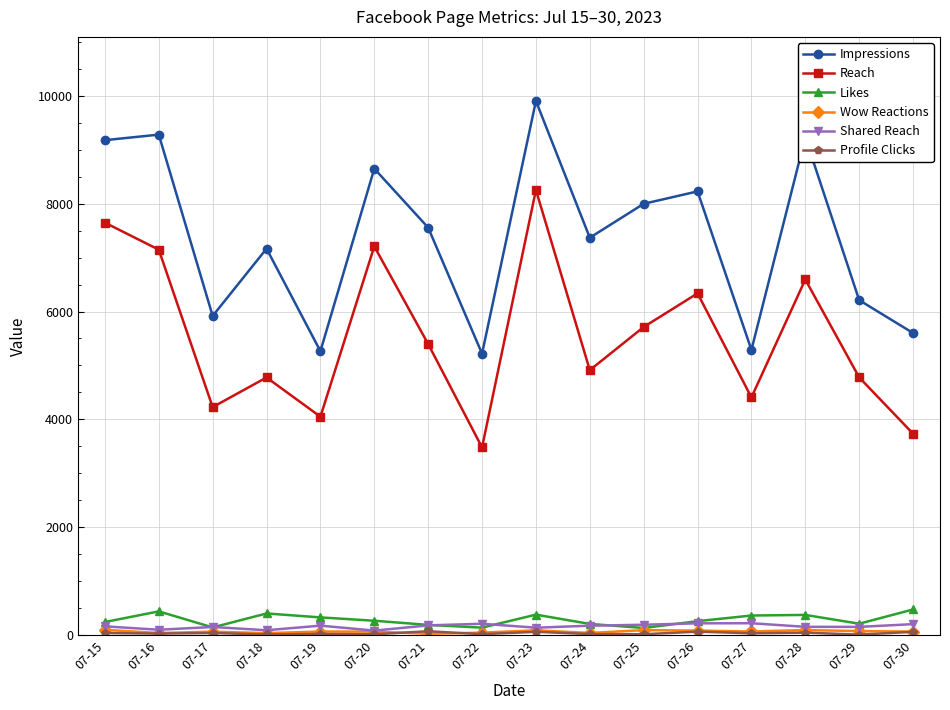

Which series changed the most between 07-15 and 07-26?

Reach